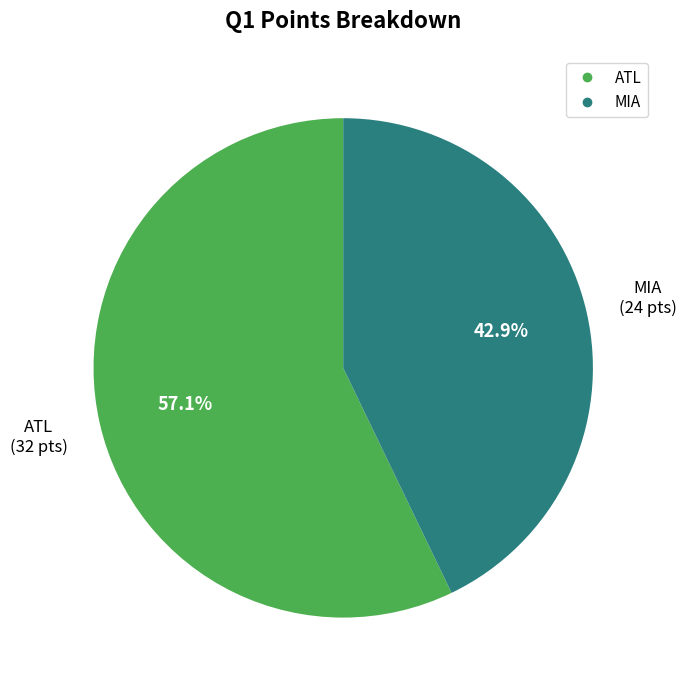

Between MIA and ATL, which is larger?

ATL